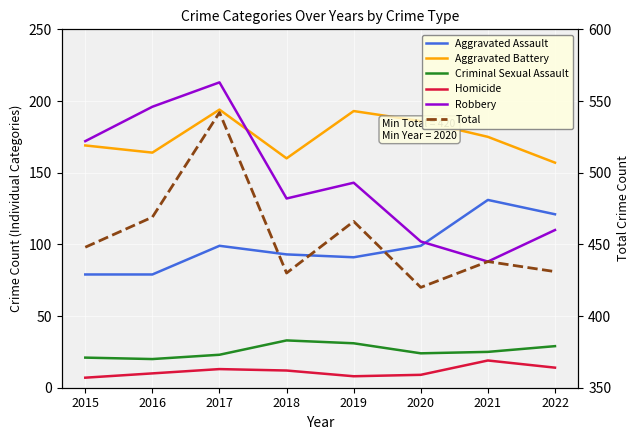

Rank the categories by Robbery value from lowest to highest.

2021, 2020, 2022, 2018, 2019, 2015, 2016, 2017